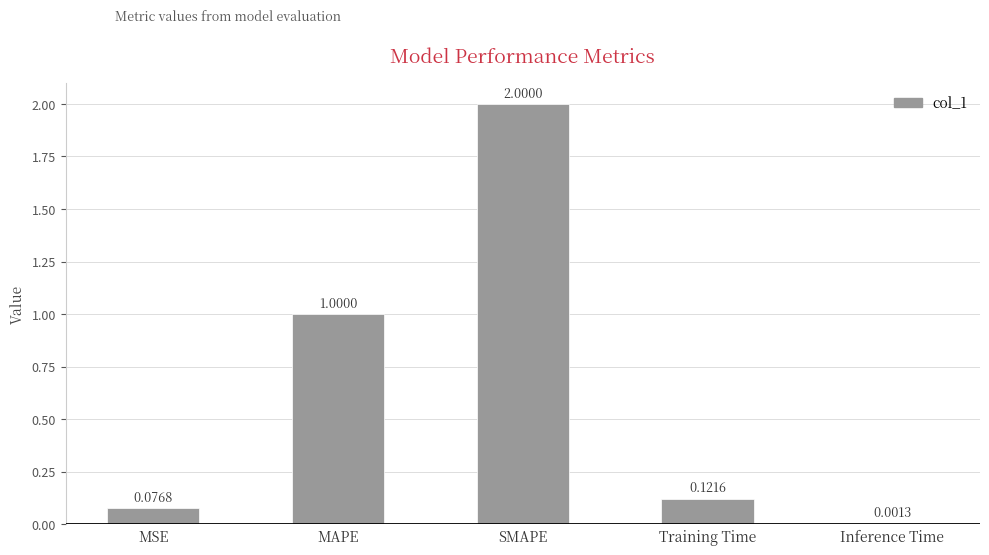

Which has a higher value, MAPE or MSE?

MAPE